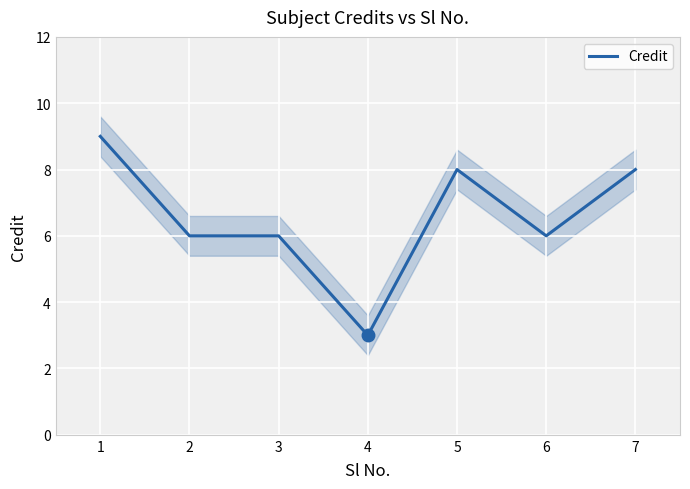

Count the number of values greater than 6.

3